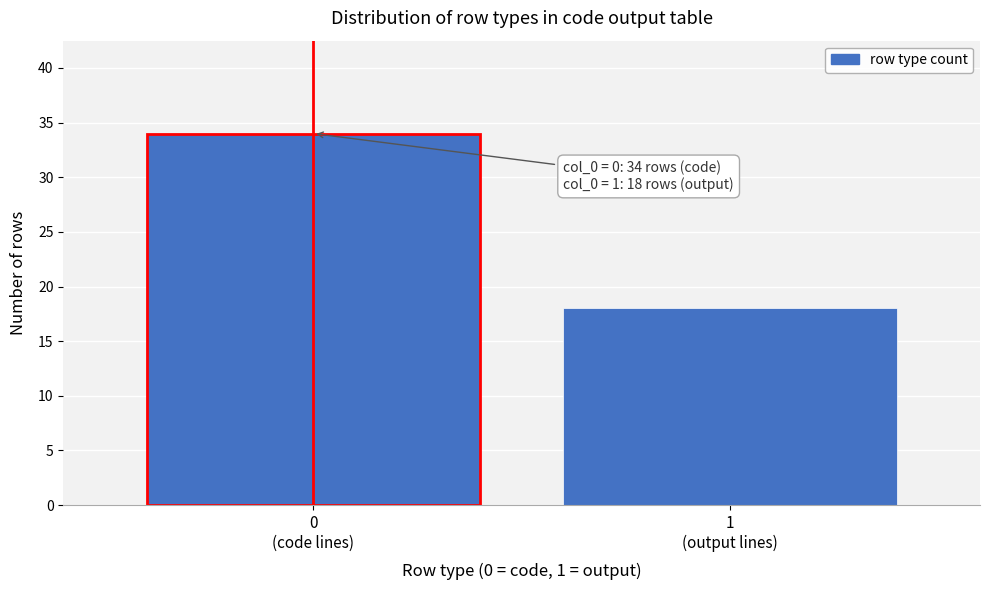

Reading left to right, what are all the values shown in this chart?

34	18